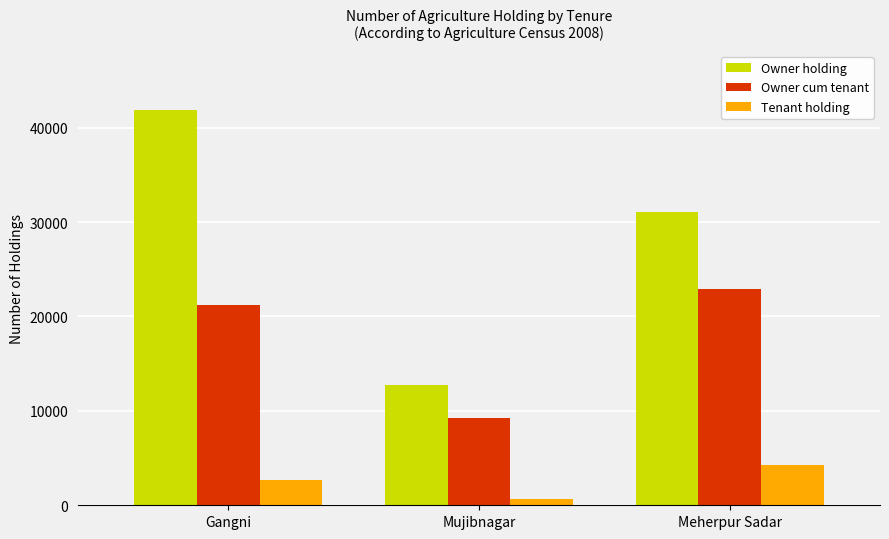

What are all the series names shown in the legend?

Owner holding, Owner cum tenant, Tenant holding